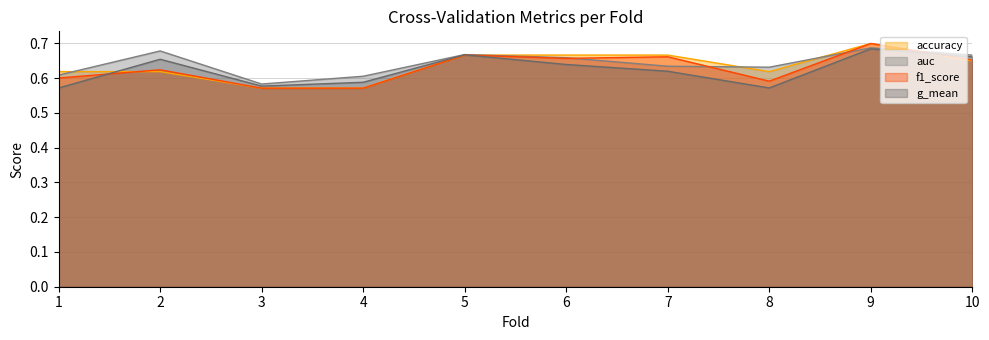

What is the value of the g_mean point at the 8th from the left?

0.6